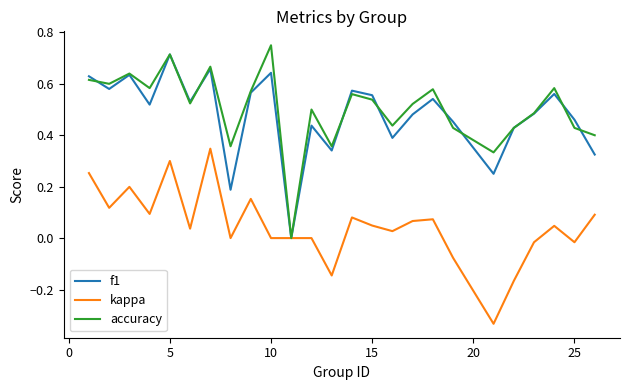

Is this an area chart (filled region under the line)?

No